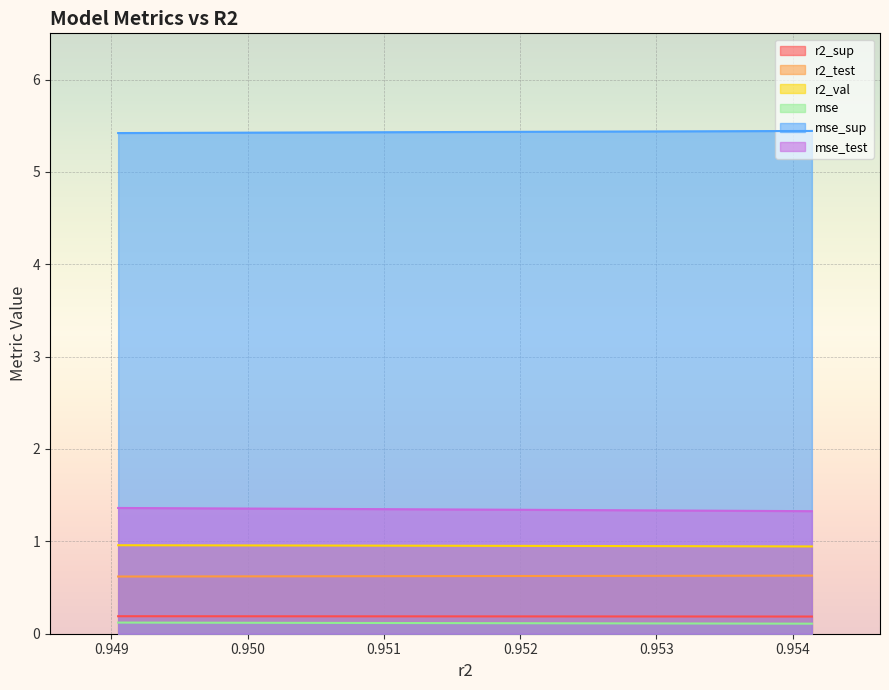

Reading left to right, extract all data points from this chart.

r2_sup: 0.2	0.2	0.2	0.2	0.2	0.2	0.2	0.2	0.2	0.2
r2_test: 0.6	0.6	0.6	0.6	0.6	0.6	0.6	0.6	0.6	0.6
r2_val: 1.0	1.0	1.0	1.0	1.0	1.0	0.9	0.9	0.9	0.9
mse: 0.1	0.1	0.1	0.1	0.1	0.1	0.1	0.1	0.1	0.1
mse_sup: 5.4	5.4	5.4	5.4	5.4	5.4	5.4	5.4	5.4	5.4
mse_test: 1.4	1.4	1.4	1.3	1.3	1.3	1.3	1.3	1.3	1.3